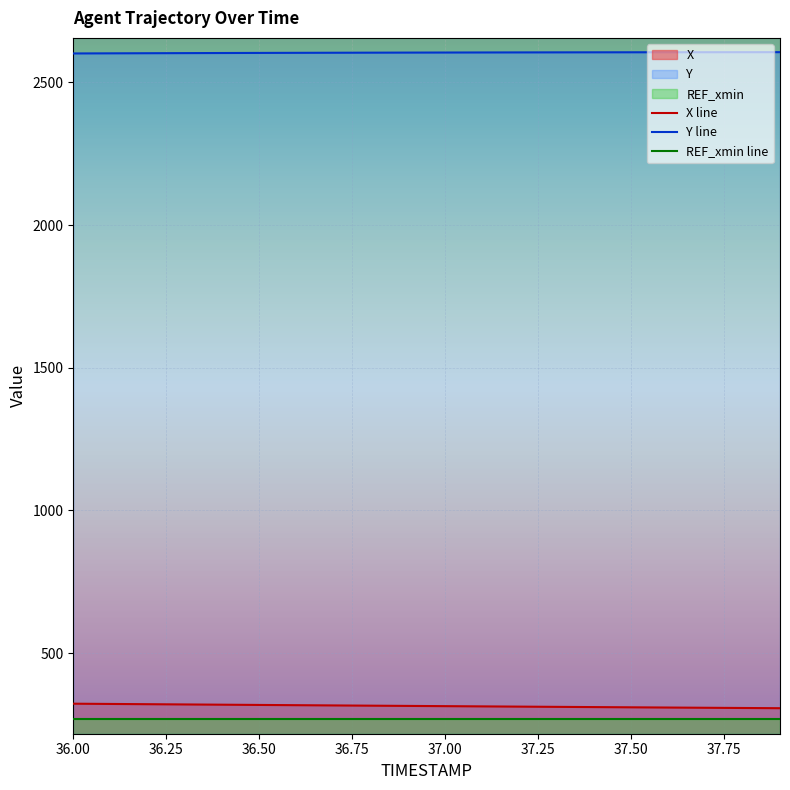

Where is Y nearest to the value 2603?

36.5